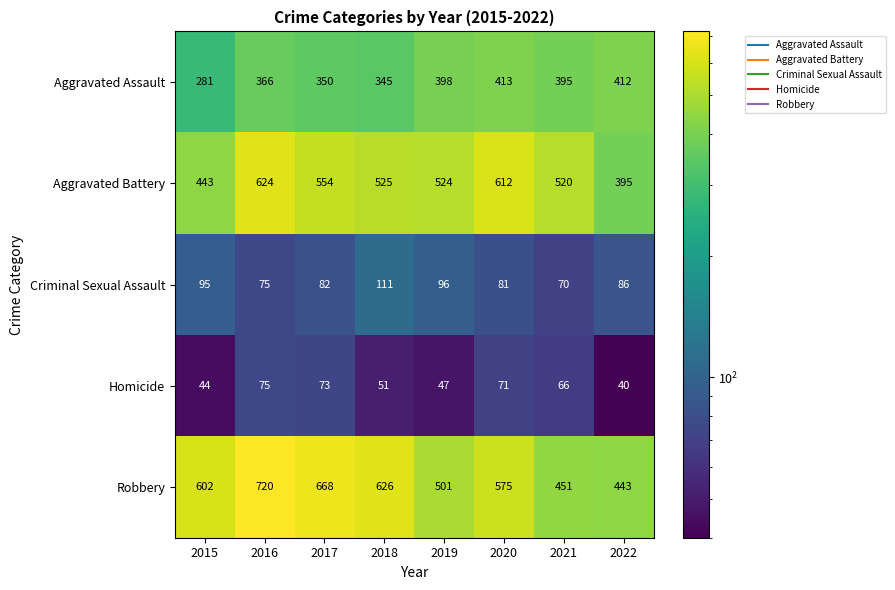

At 2022, list the series in order from largest to smallest.

Robbery, Aggravated Assault, Aggravated Battery, Criminal Sexual Assault, Homicide